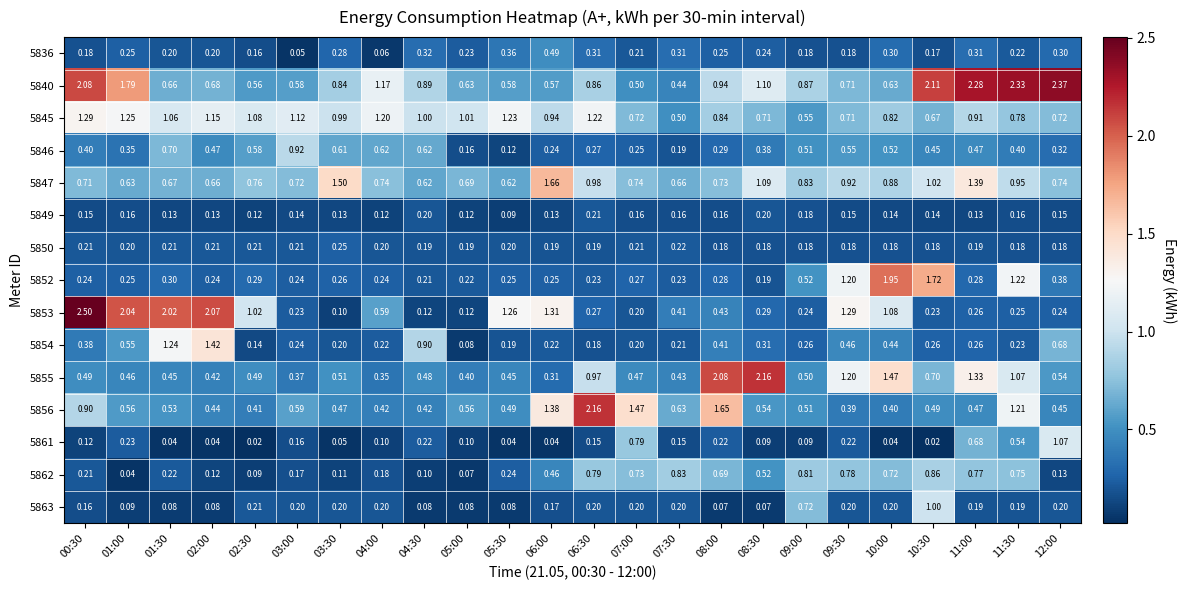

Which series has the largest range (max minus min)?

5853